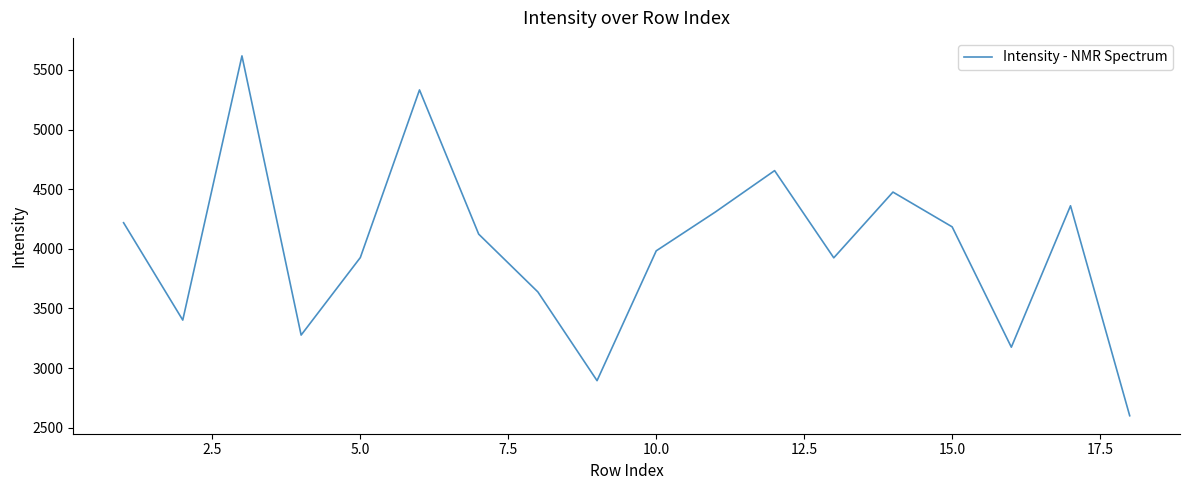

What is the difference between the maximum and minimum values?

3016.2